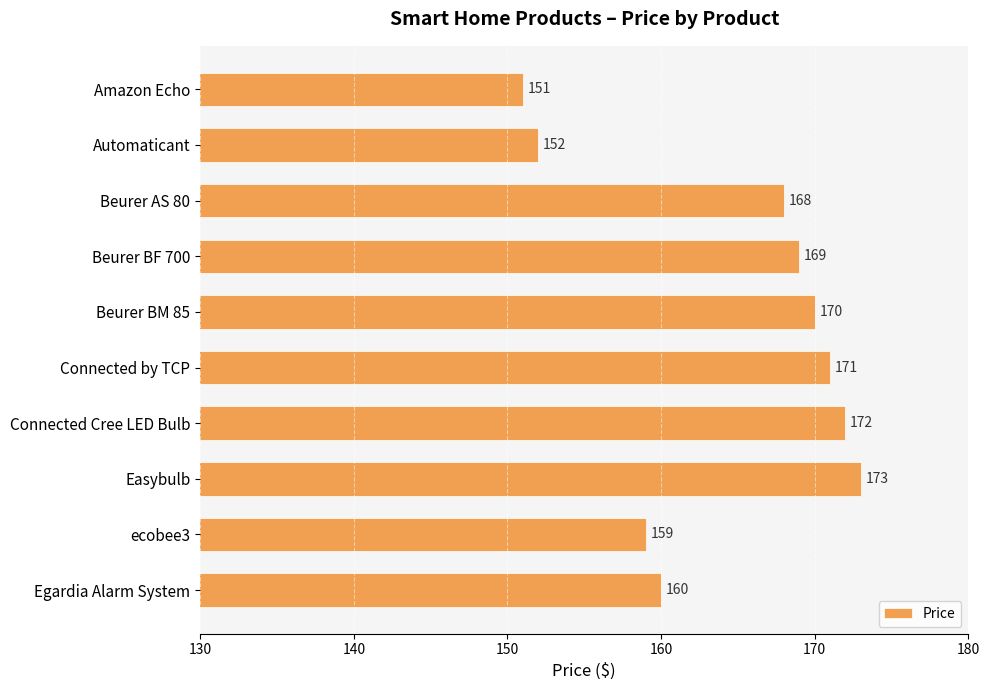

Are the bars horizontal?

Yes